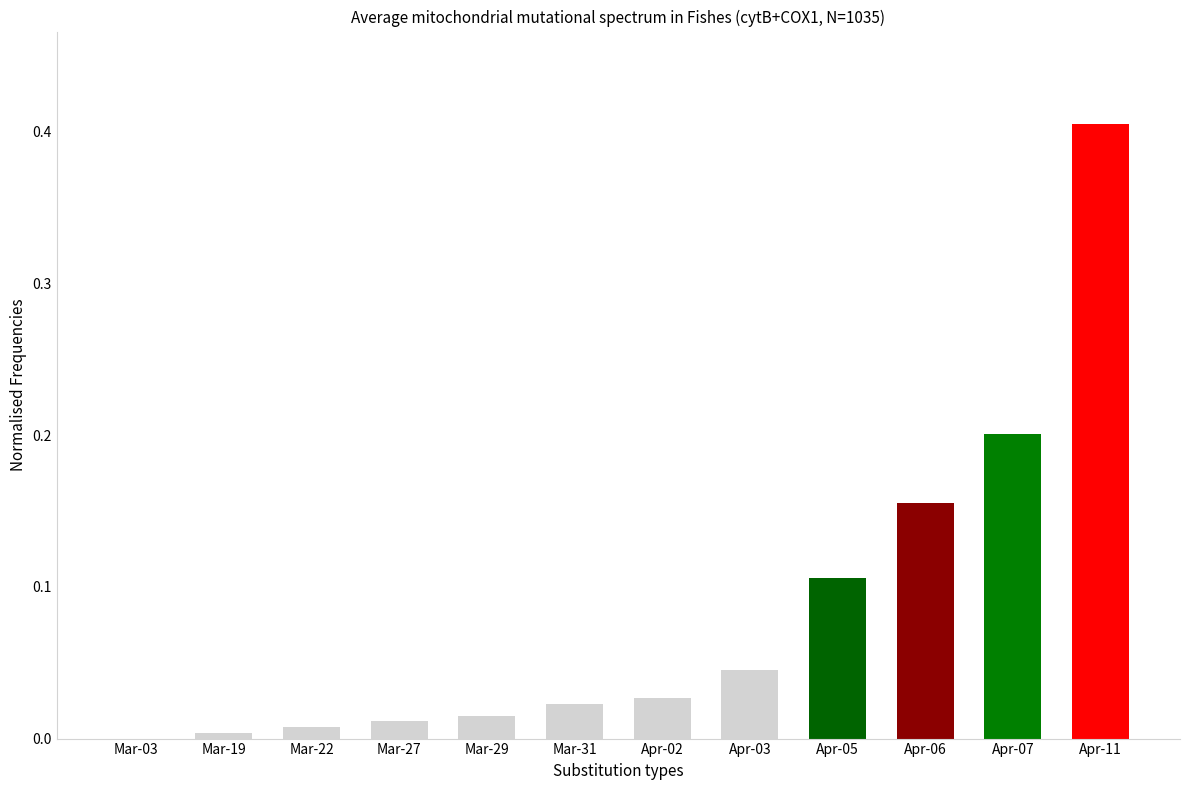

What is the change in value from Mar-31 to Apr-11?

+0.4